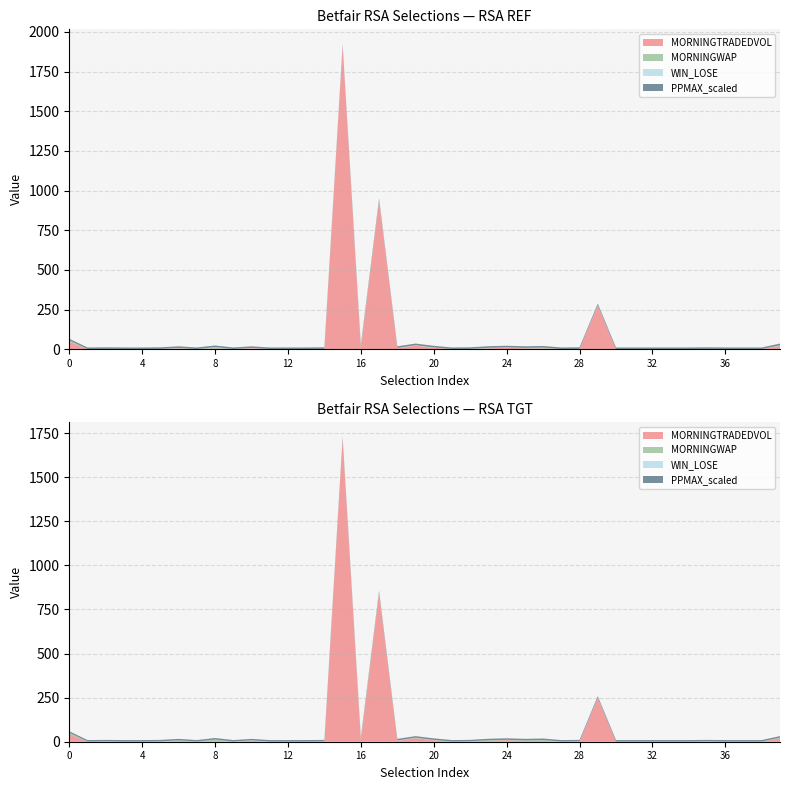

Reading left to right, extract all data points from this chart.

MORNINGTRADEDVOL: 48.1	0.0	0.0	0.0	0.0	0.0	5.0	0.0	5.0	0.0	6.0	0.0	0.0	0.0	0.0	1908.0	9.0	936.0	5.0	23.1	9.7	0.0	0.0	5.0	10.0	5.0	5.0	0.0	0.0	276.2	0.0	0.0	0.0	0.0	0.0	0.0	0.0	0.0	0.0	21.7
MORNINGWAP: 8.0	1.0	1.0	1.0	1.0	1.0	3.4	1.0	8.6	1.0	1.2	1.0	1.0	1.0	1.0	1.4	8.7	5.1	3.2	1.4	1.9	1.0	1.0	4.0	1.9	3.5	5.4	1.0	1.0	1.4	1.0	1.0	1.0	1.0	1.0	1.0	1.0	1.0	1.0	3.9
WIN_LOSE: 0.0	0.0	1.0	0.0	0.0	1.0	0.0	0.0	0.0	0.0	1.0	0.0	0.0	0.0	1.0	1.0	1.0	0.0	0.0	1.0	0.0	0.0	1.0	0.0	0.0	0.0	0.0	0.0	1.0	0.0	0.0	0.0	0.0	0.0	0.0	1.0	0.0	0.0	0.0	0.0
PPMAX: 1001.0	1001.0	1001.0	1001.0	1001.0	1001.0	1001.0	1001.0	1001.0	1001.0	1001.0	1001.0	1001.0	1001.0	1001.0	1001.0	1001.0	1001.0	1001.0	1001.0	1001.0	1001.0	1001.0	1001.0	1001.0	1001.0	1001.0	1001.0	1001.0	1001.0	1001.0	1001.0	1001.0	1001.0	1001.0	1001.0	1001.0	1001.0	1001.0	1001.0